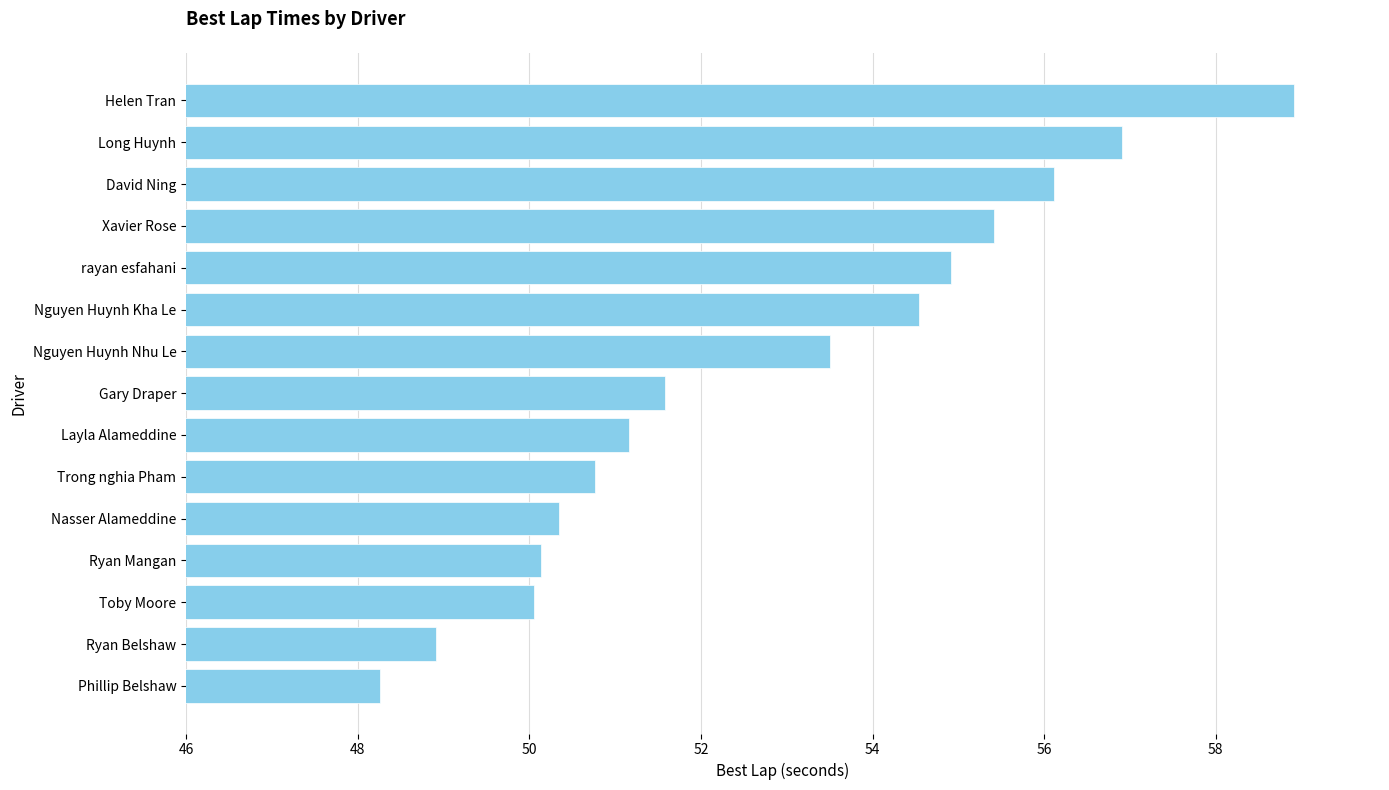

How many bars are there in total?

15